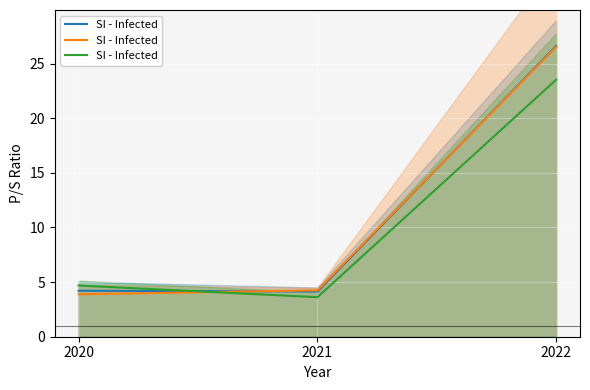

What is the ratio of the value at 2022 to the value at 2021?

6.5